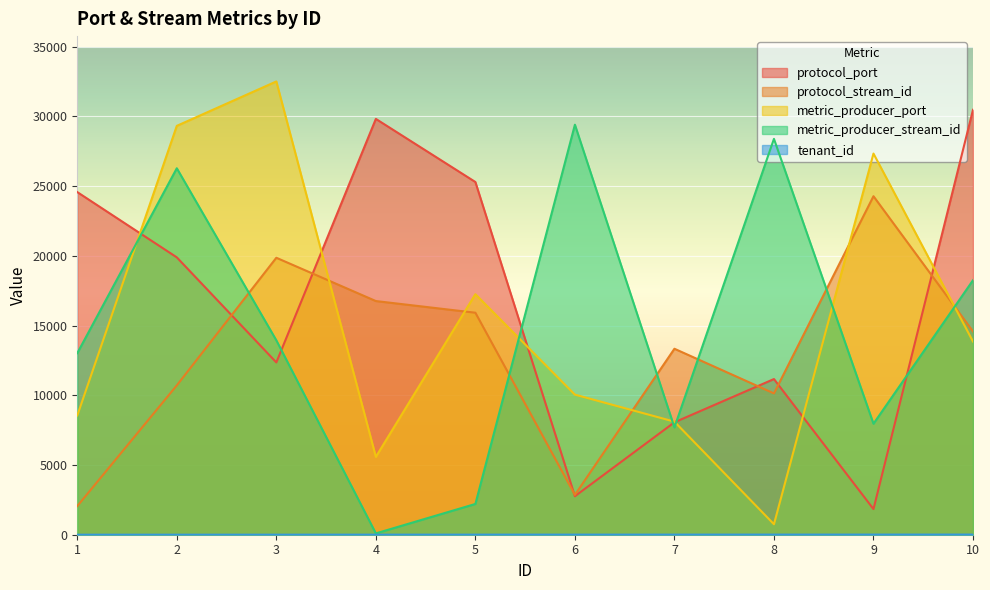

At which label does metric_producer_port reach its minimum?

8